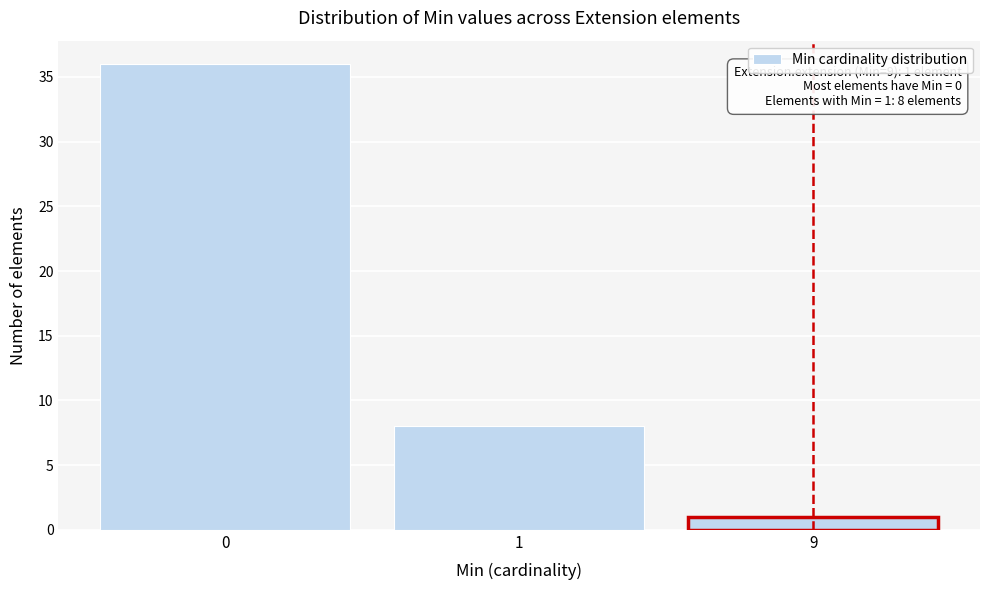

Reading left to right, list all the values displayed in this chart.

0=36	1=8	9=1